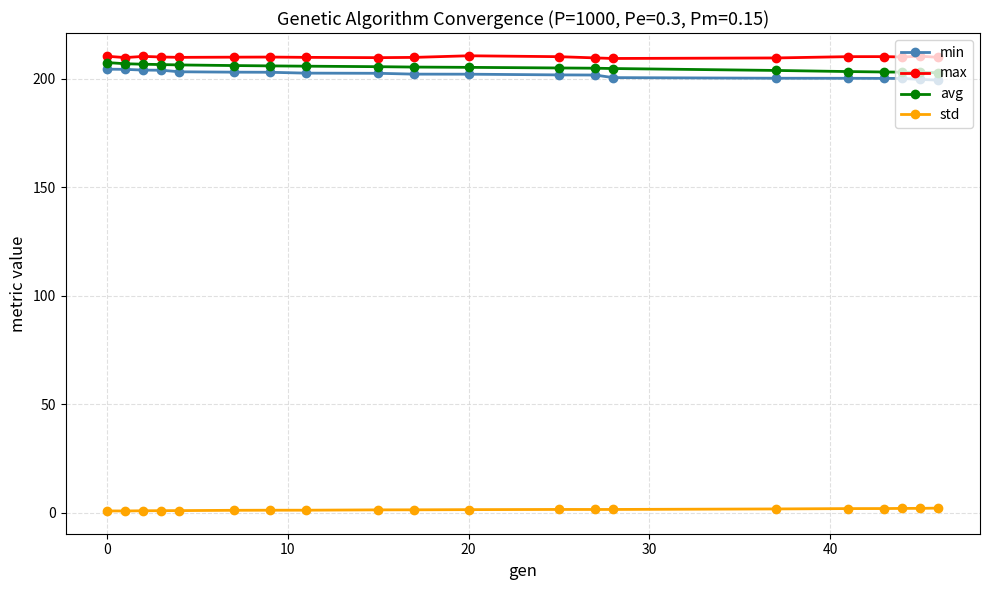

What is the maximum value for avg?

207.3